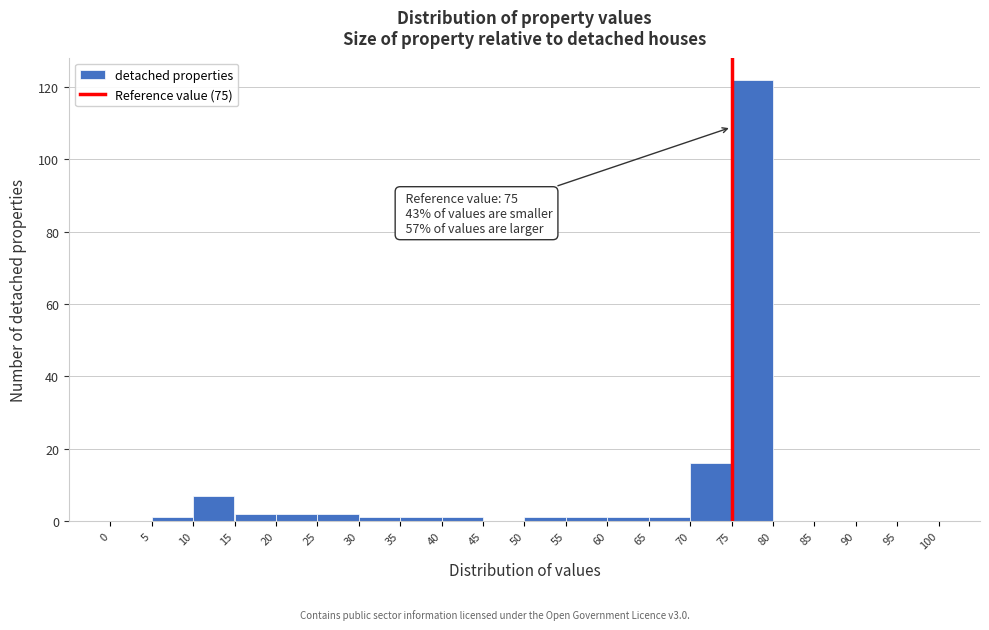

Which range on the x-axis has the tallest bar?

75 to 80